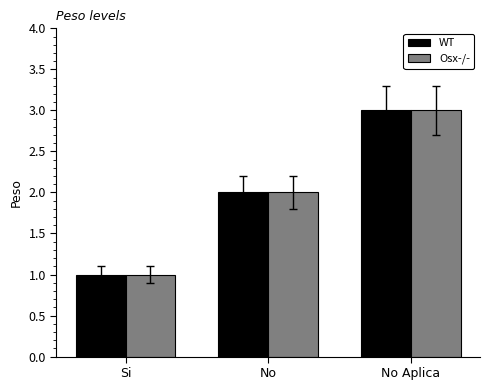

How many bars are there in each group?

2